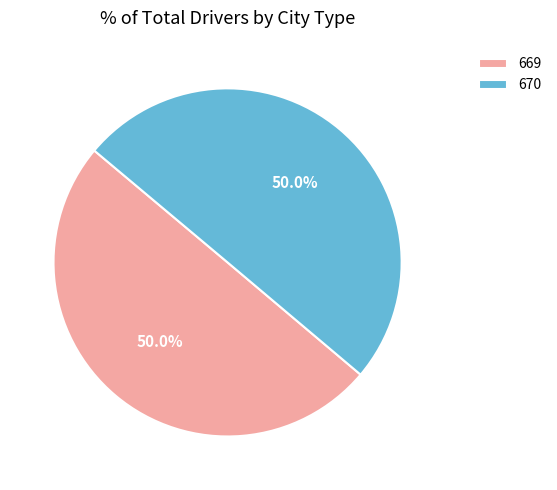

What percentage is the 670 slice, to the nearest percent?

50%